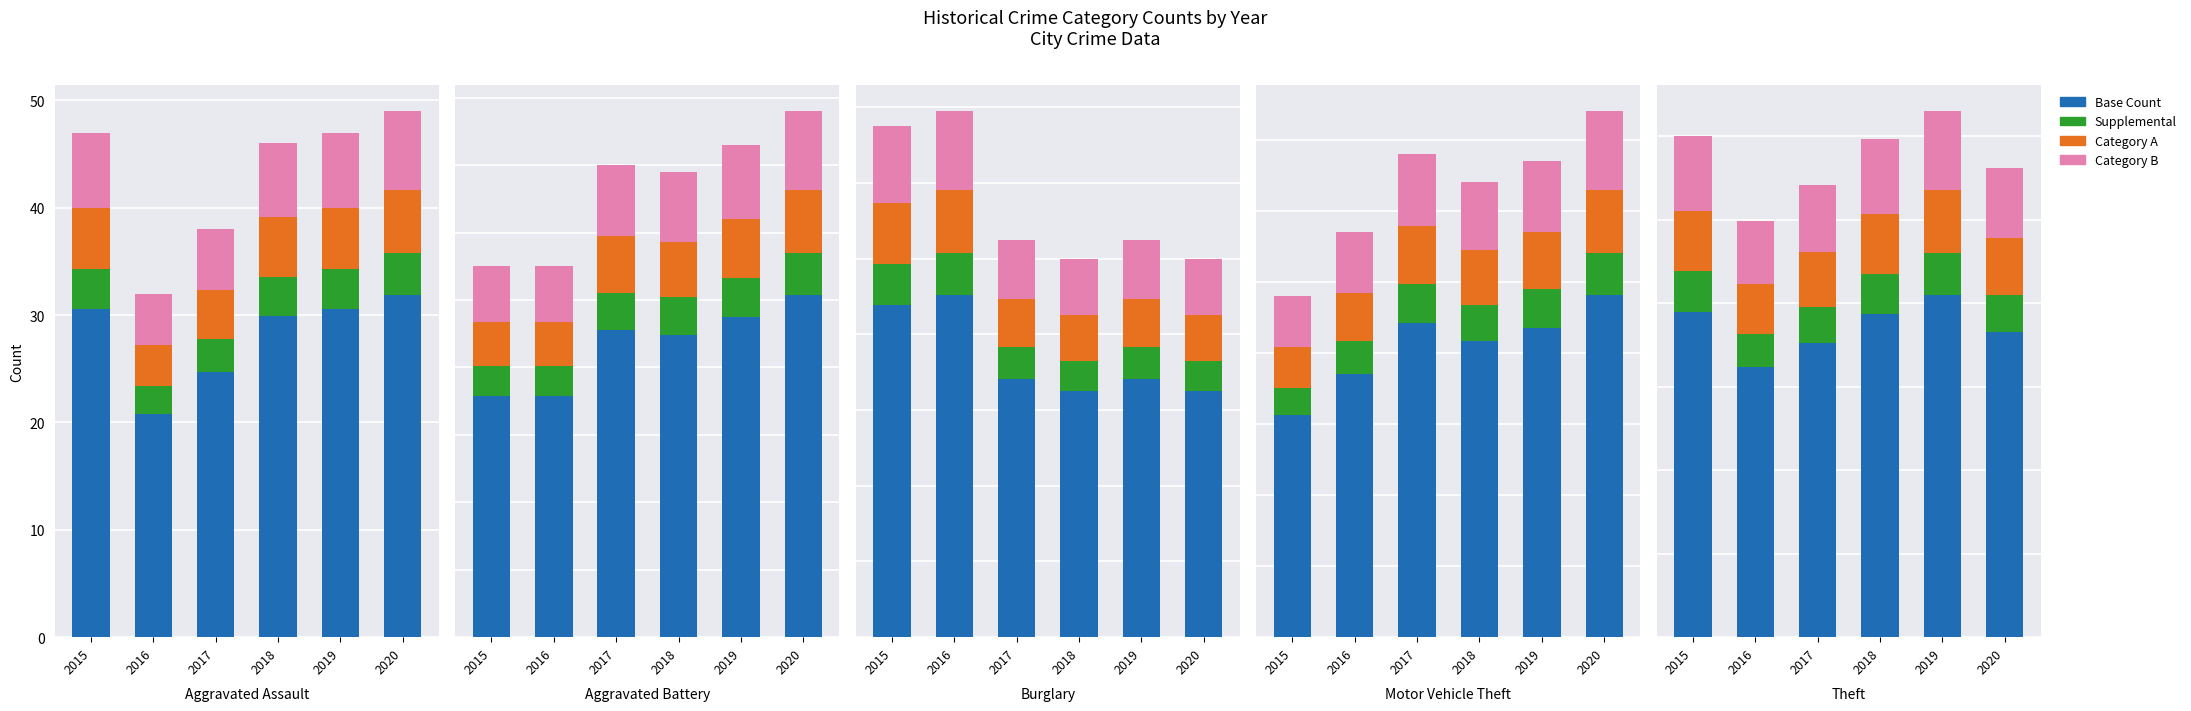

Which label corresponds to the largest value in the chart?

2019